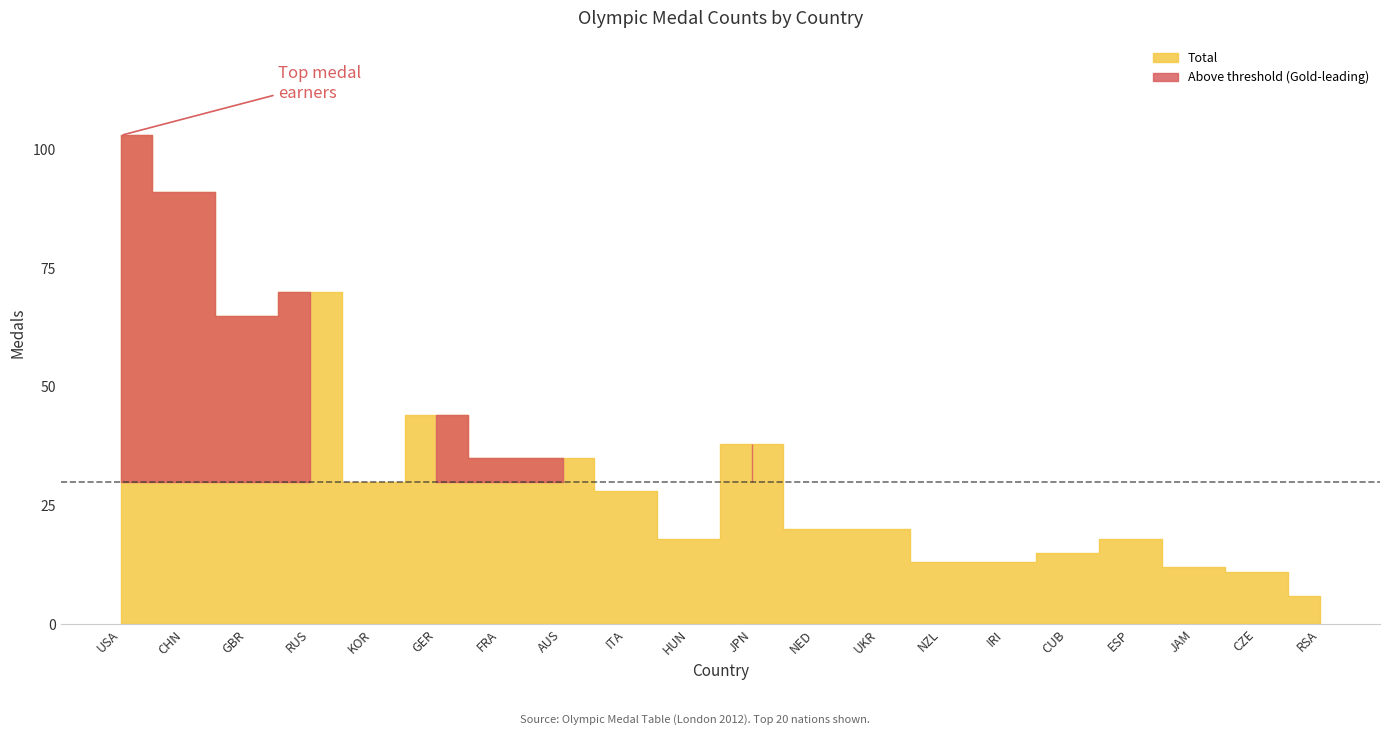

How many lines are shown in the chart?

4